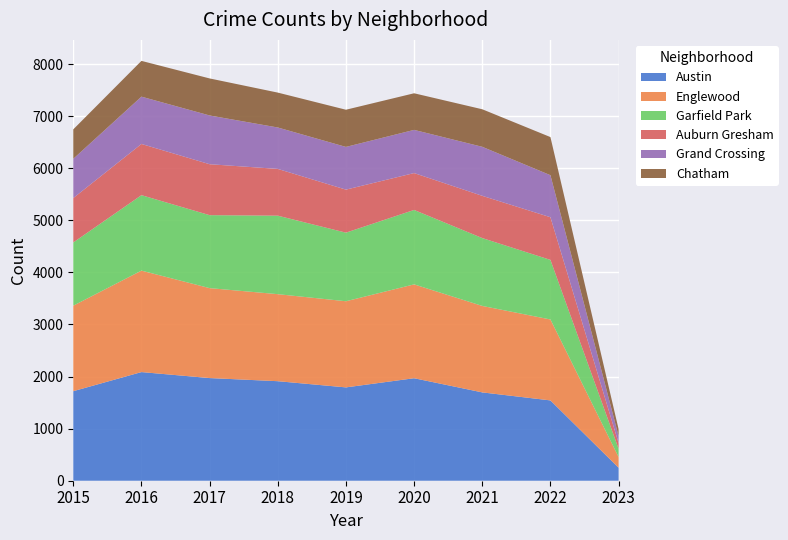

Reading left to right, extract all data points from this chart.

Austin: 1719	2086	1971	1911	1792	1968	1696	1542	249
Englewood: 1642	1948	1727	1671	1654	1802	1660	1554	206
Garfield Park: 1214	1449	1401	1507	1317	1429	1303	1144	158
Auburn Gresham: 852	983	978	898	826	708	811	819	109
Grand Crossing: 754	908	936	795	820	829	941	807	135
Chatham: 565	687	711	670	714	703	721	732	132